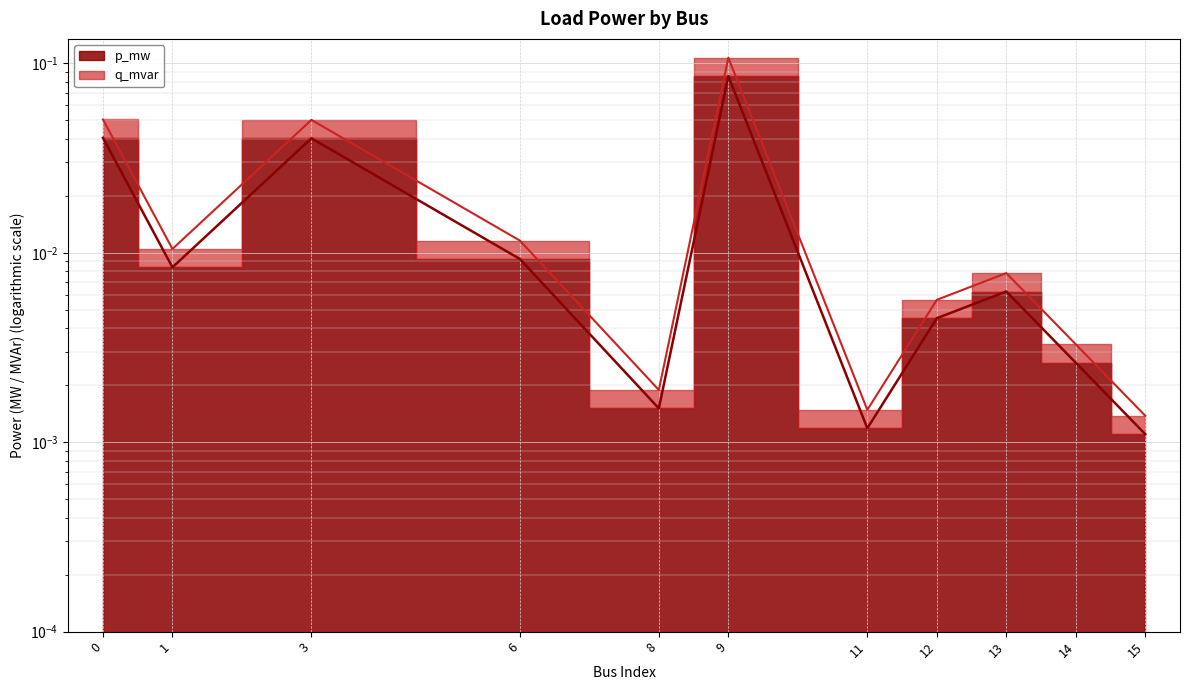

Rank the series by their maximum value, from highest to lowest.

q_mvar, p_mw